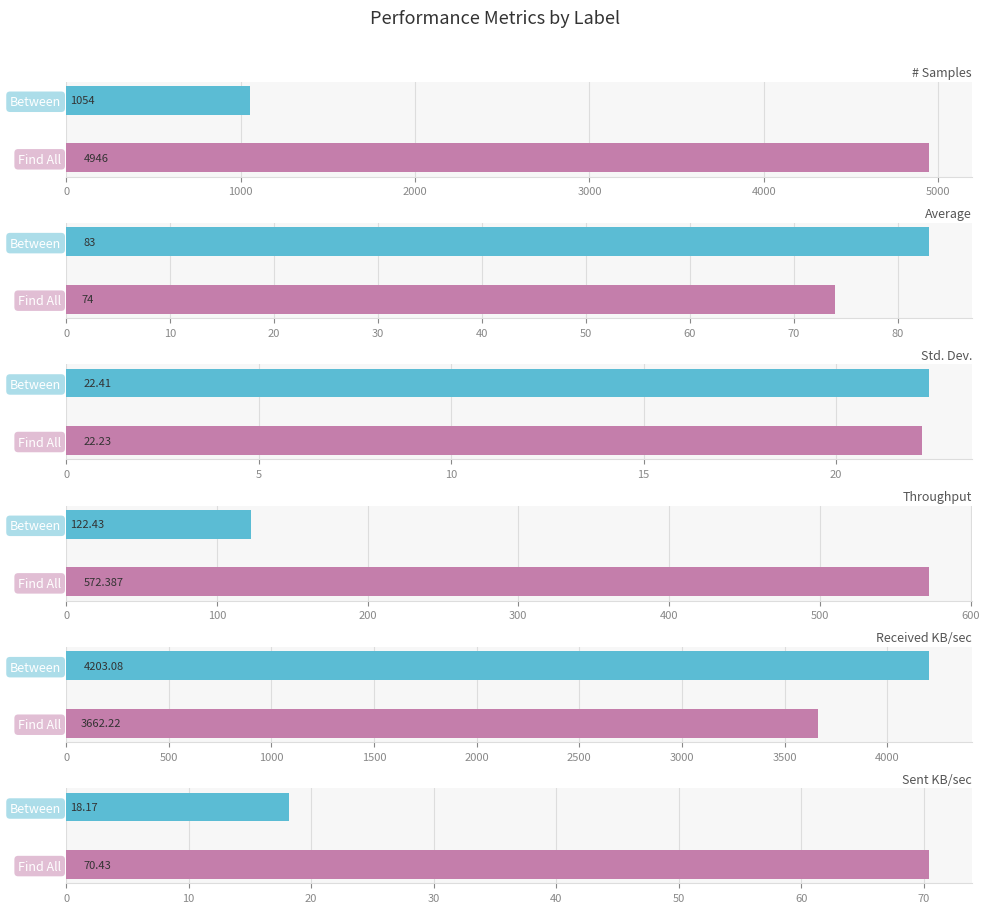

How many data points in Sent KB/sec are less than 70?

1